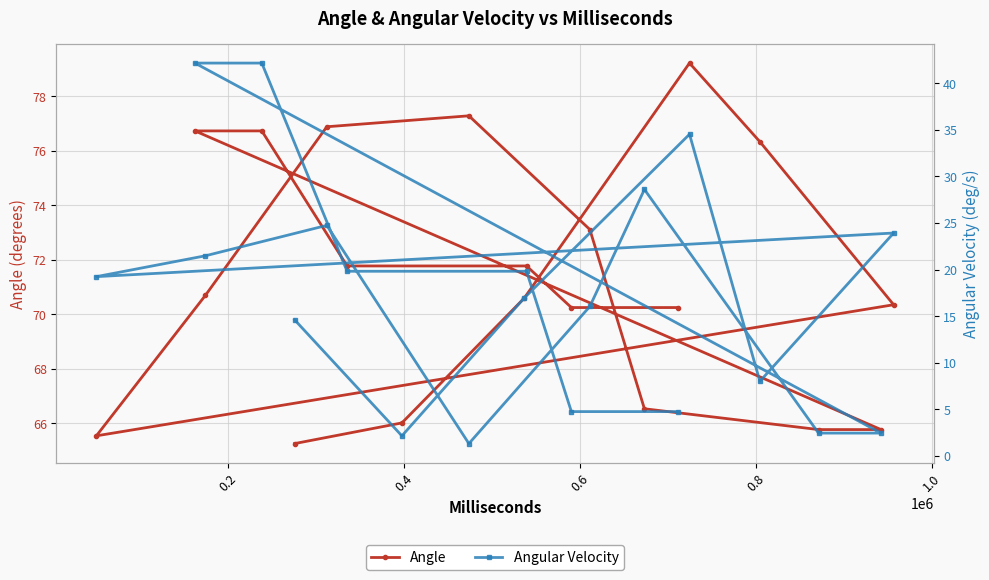

What is the value of the Angle point at the 13th from the left?

73.1